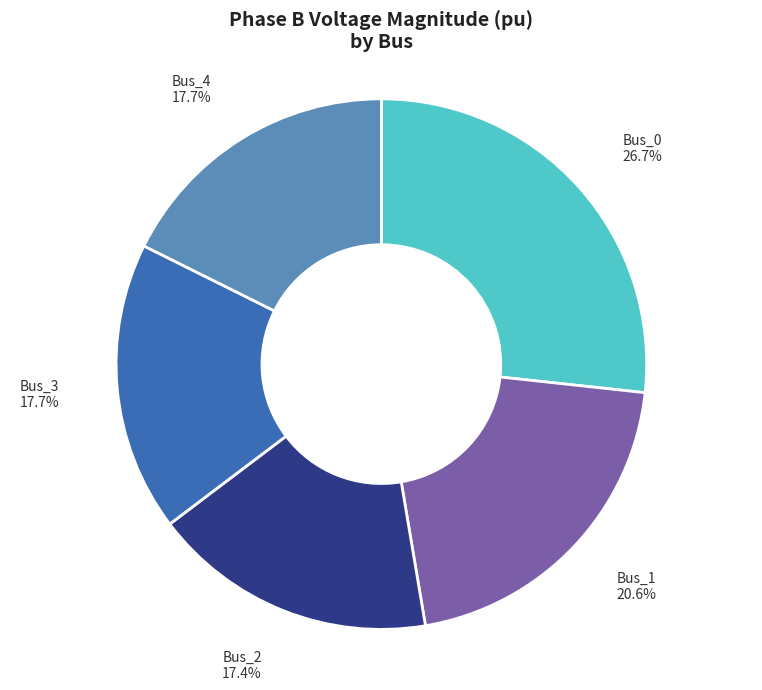

How many segments does this pie chart have?

5